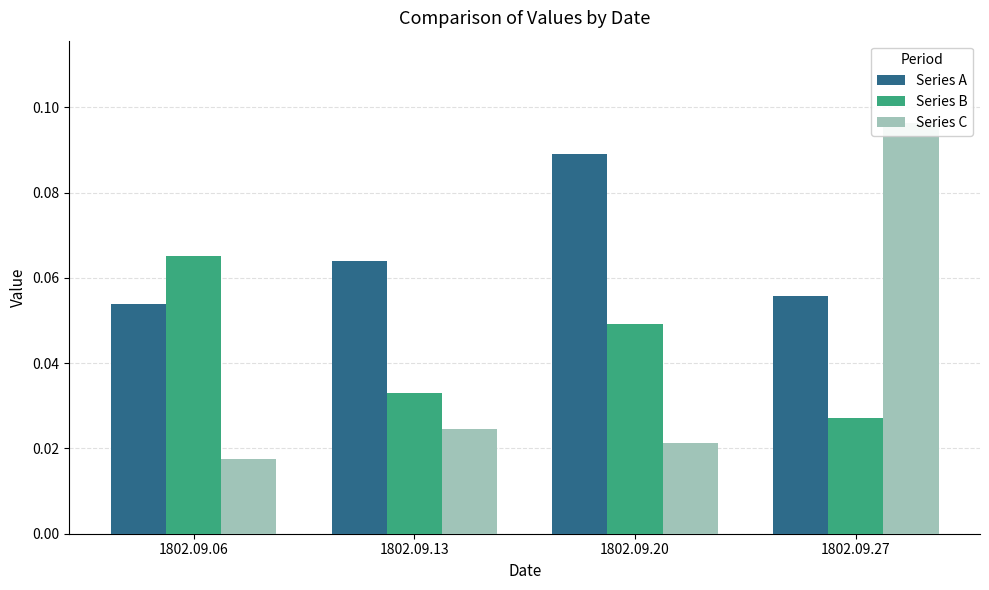

Is the value of Series A at 1802.09.06 greater than the value of Series B at 1802.09.27?

Yes